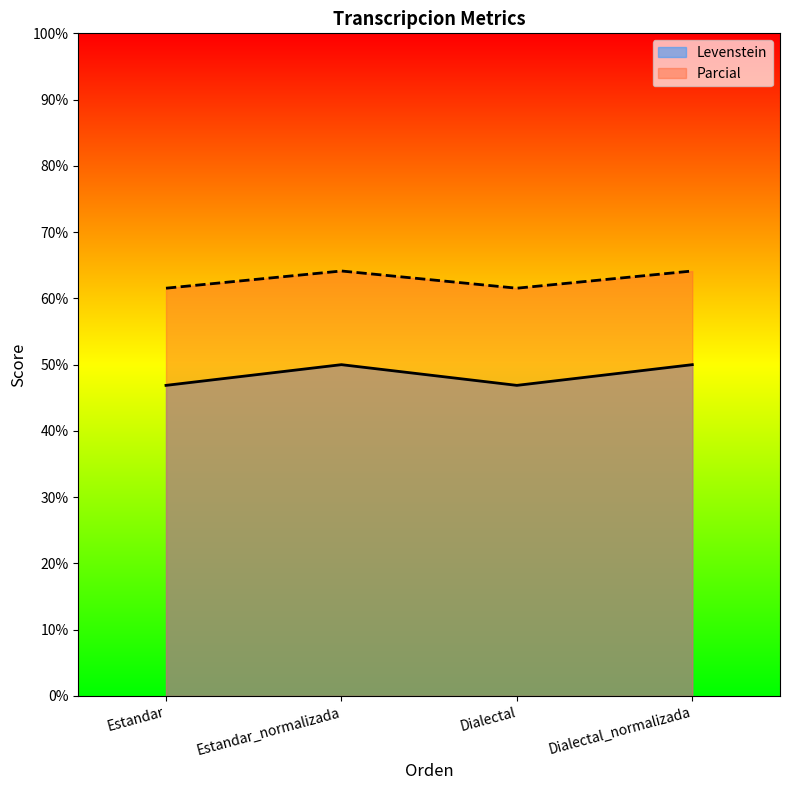

Rank the series by their maximum value, from highest to lowest.

Parcial, Levenstein